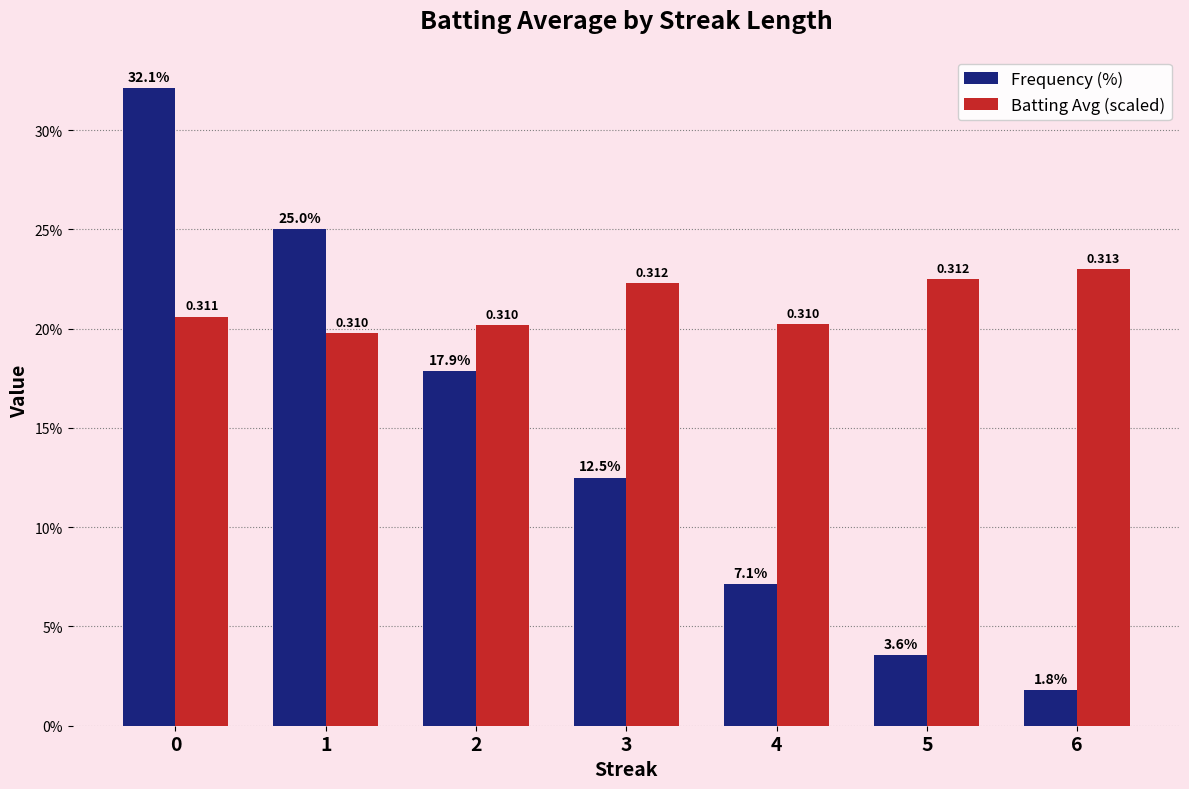

The Batting Avg (scaled) series shows 20.2 at 4. True or false?

True